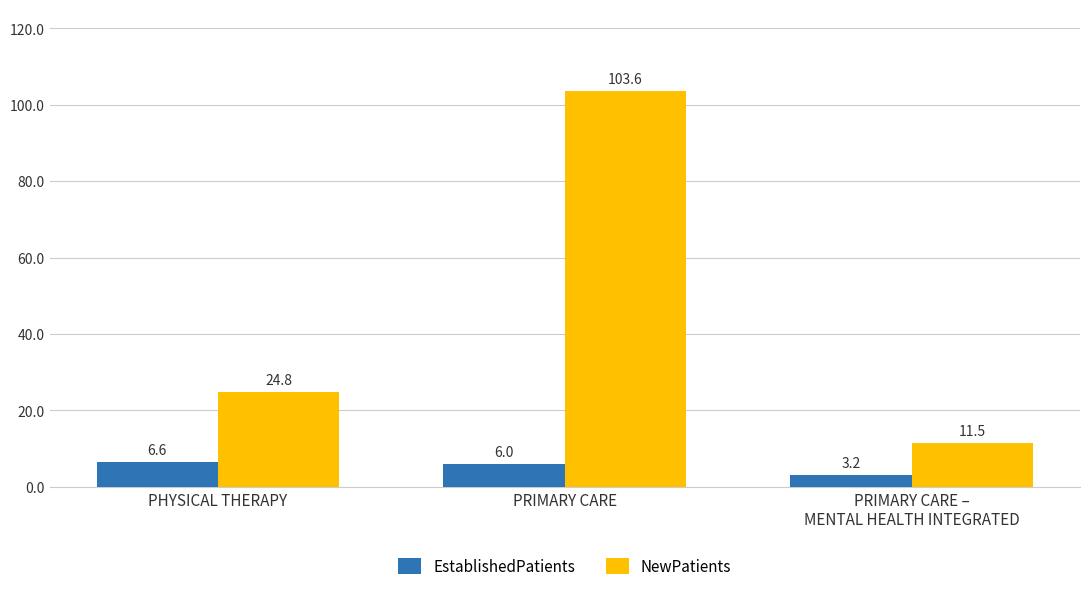

At how many categories does at least one series exceed 63?

1